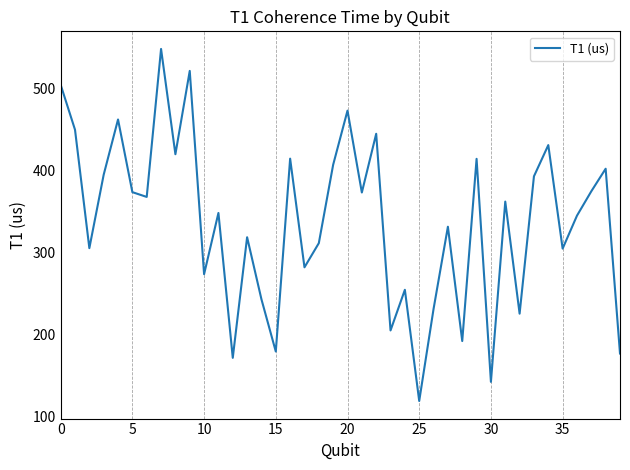

What is the greatest value displayed?

548.0